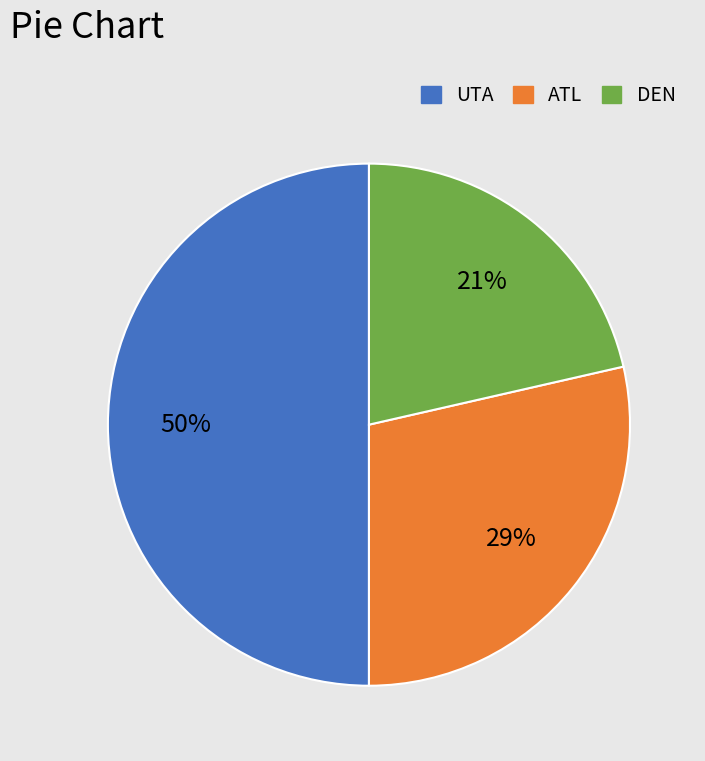

Do DEN and UTA together represent more than half of the pie?

Yes